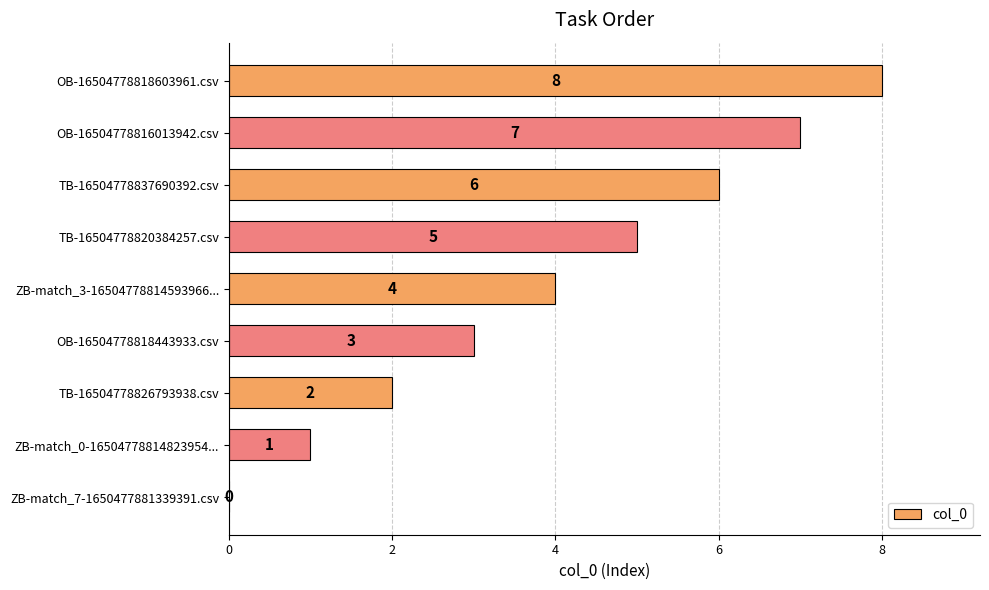

Between OB-16504778816013942.csv and TB-16504778826793938.csv, which is larger?

OB-16504778816013942.csv